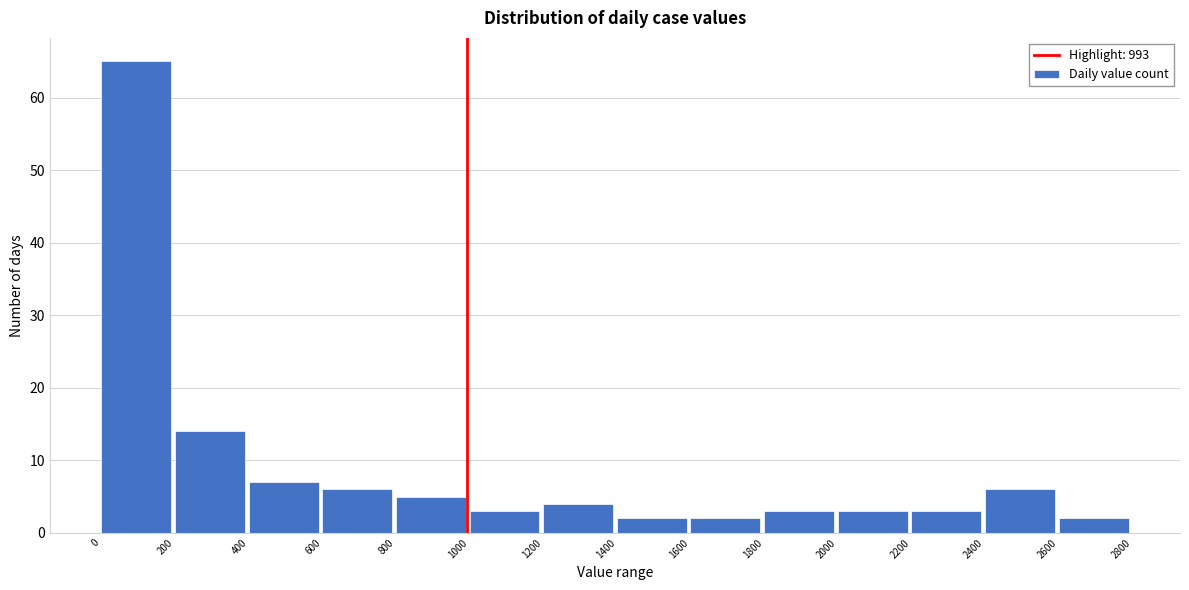

Reading left to right, list every bar in this chart as the range it spans on the x-axis followed by its height. The values are not printed on the chart, so give them approximately, as read against the axis.

0 to 200: 65
200 to 400: 14
400 to 600: 7
600 to 800: 6
800 to 1000: 5
1000 to 1200: 3
1200 to 1400: 4
1400 to 1600: 2
1600 to 1800: 2
1800 to 2000: 3
2000 to 2200: 3
2200 to 2400: 3
2400 to 2600: 6
2600 to 2800: 2